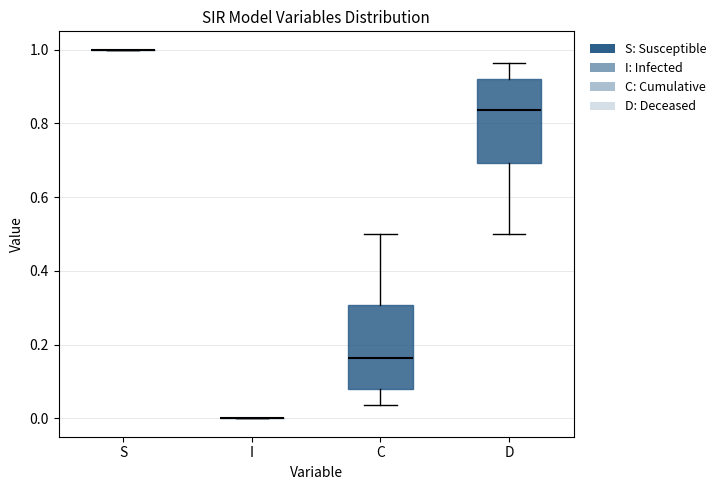

Reading left to right, read every box against the y-axis: the position of its median line, the range the box covers, and the ends of its whiskers. The values are not printed on the chart, so give them approximately, as read against the axis.

S: box collapsed to a line at 1.00, whiskers 1.00 to 1.00
I: box collapsed to a line at 0.00, whiskers 0.00 to 0.00
C: median 0.16, box 0.08 to 0.30, whiskers 0.04 to 0.50
D: median 0.84, box 0.70 to 0.92, whiskers 0.50 to 0.96